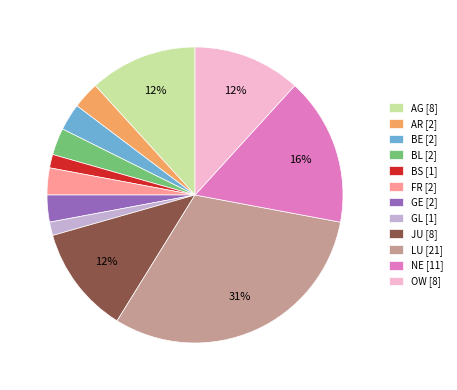

Count the number of slices in the pie.

12